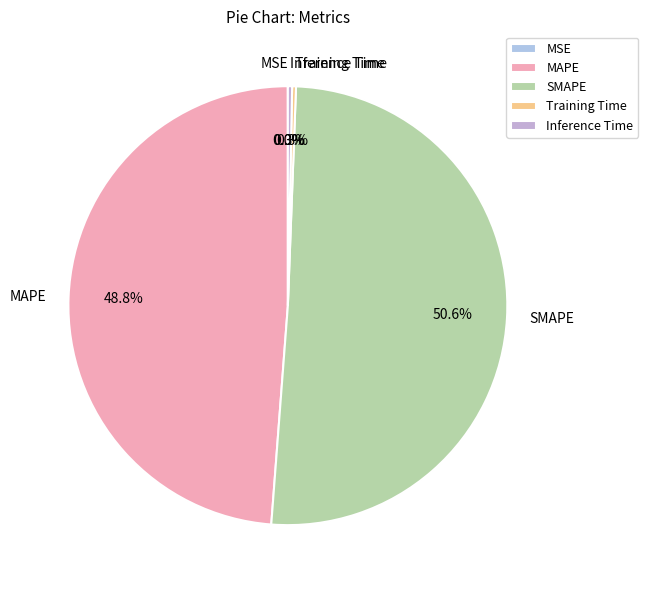

Which category has the biggest portion of the pie?

SMAPE